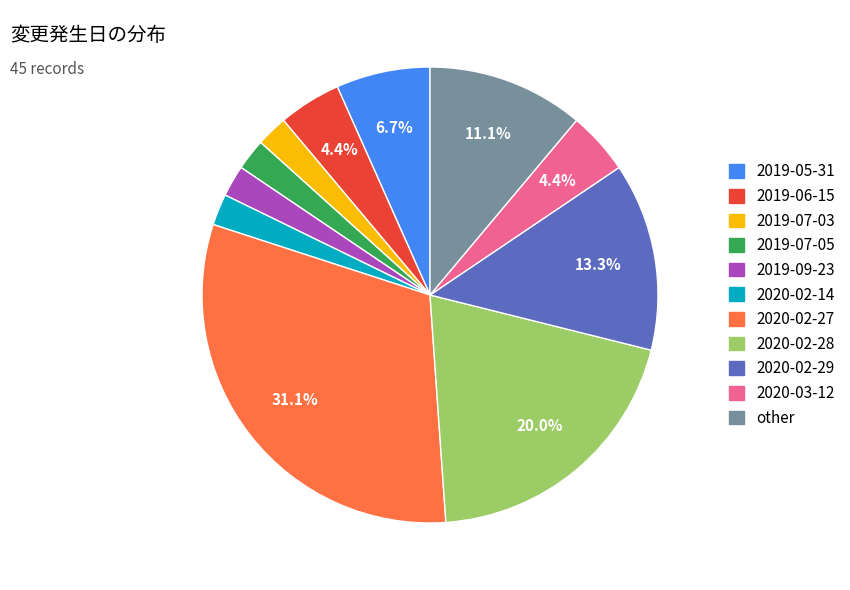

Is there any slice that represents more than half of the pie?

No